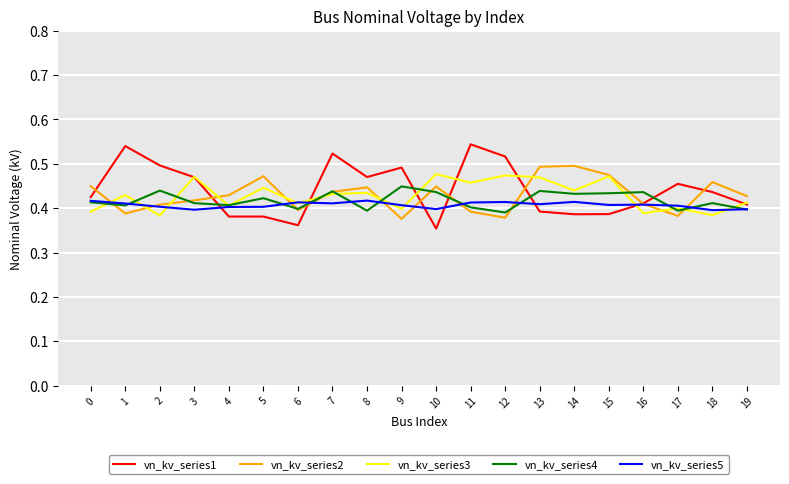

Is it true that vn_kv_series5 equals 0.1 at 9?

False